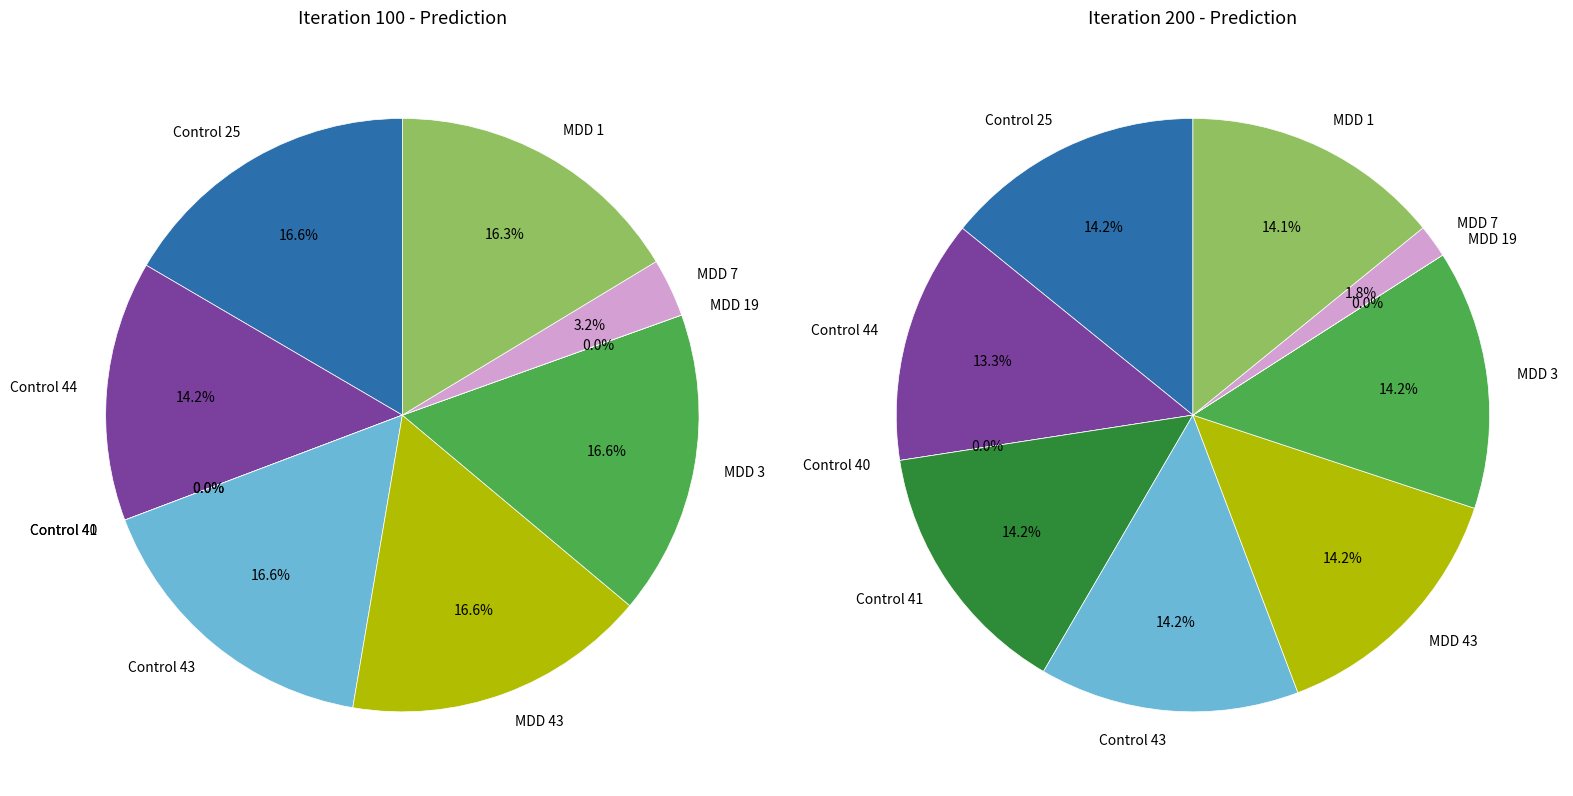

Between Control 25 and Control 44, which series saw the biggest shift?

Iteration 100